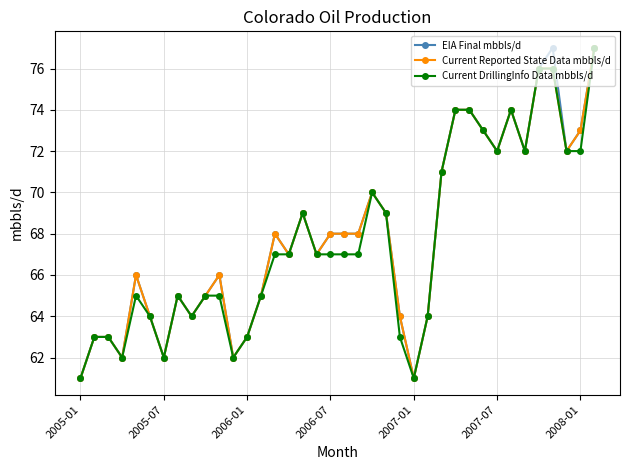

How many distinct data groups are displayed?

3